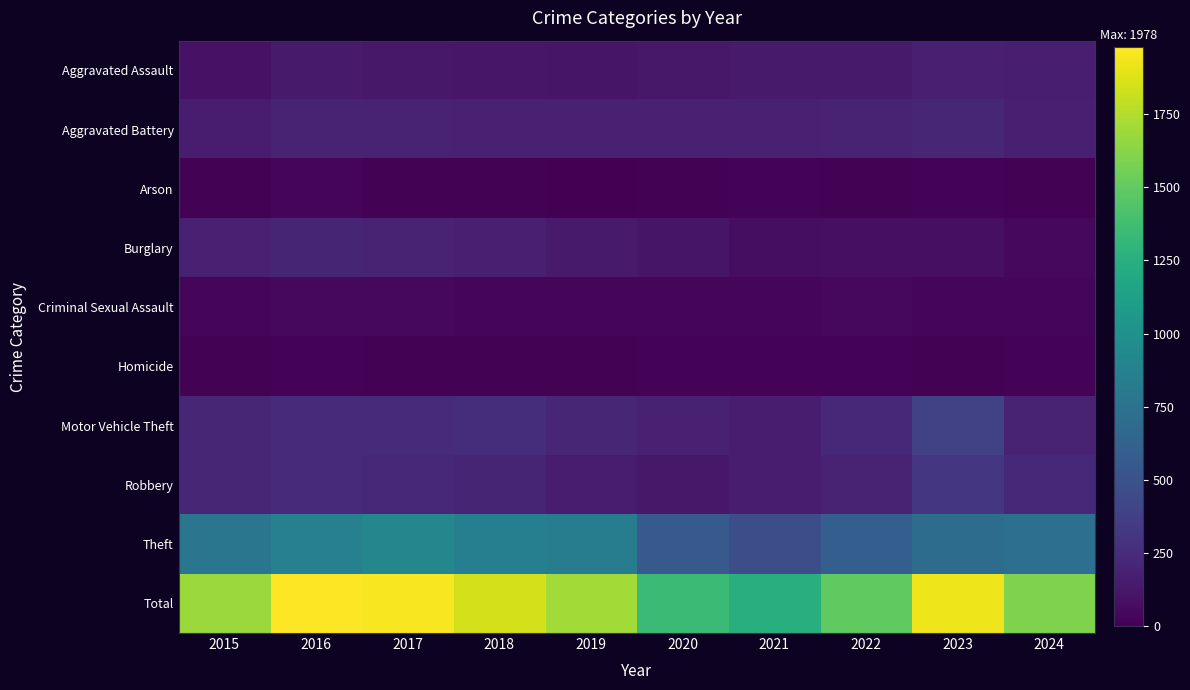

At which category is the sum across all series the highest?

2016